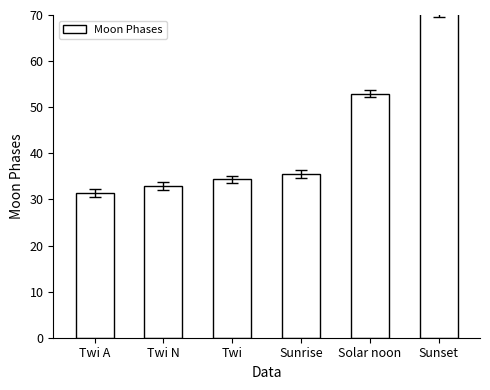

What is the smallest value displayed?

31.4